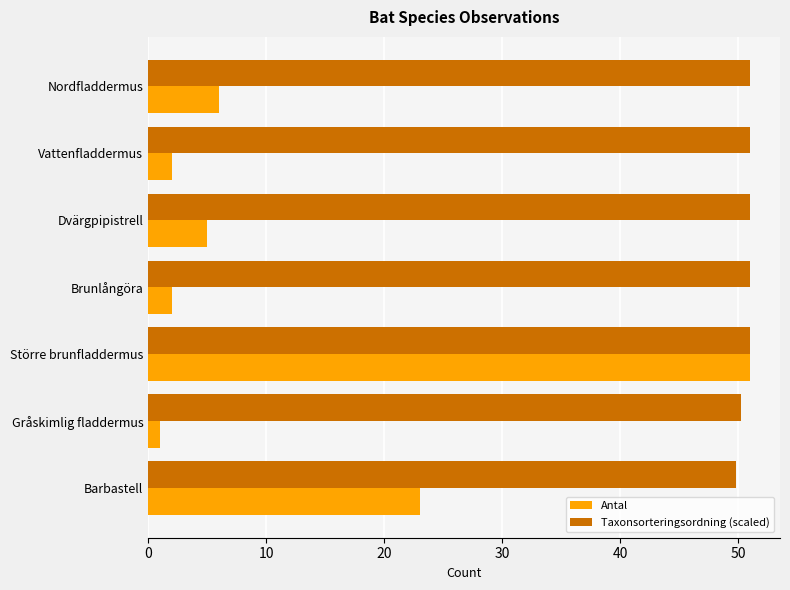

At how many categories does at least one series exceed 21?

7